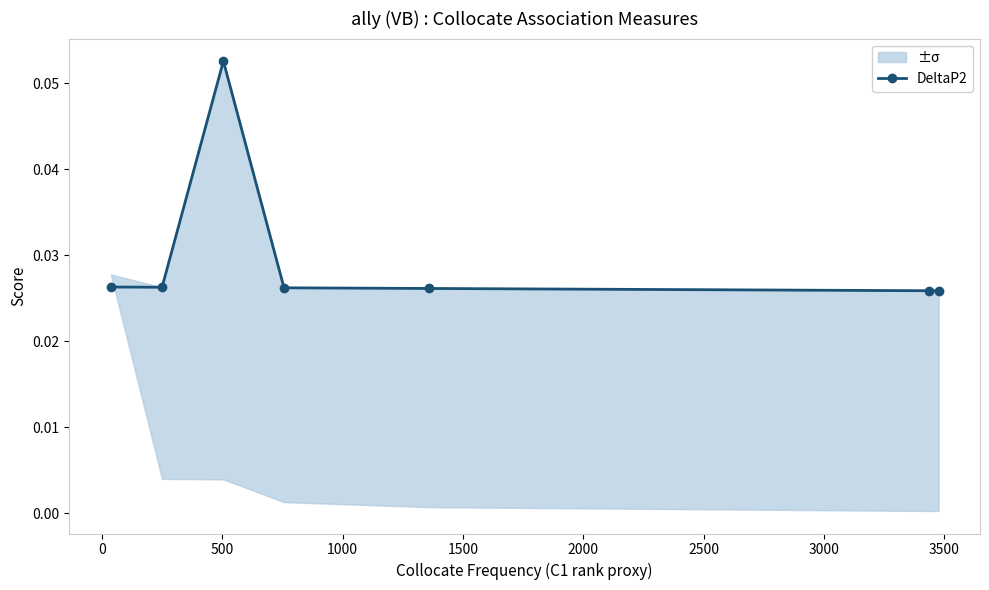

How many DeltaP2 values are between 0 and 1?

7